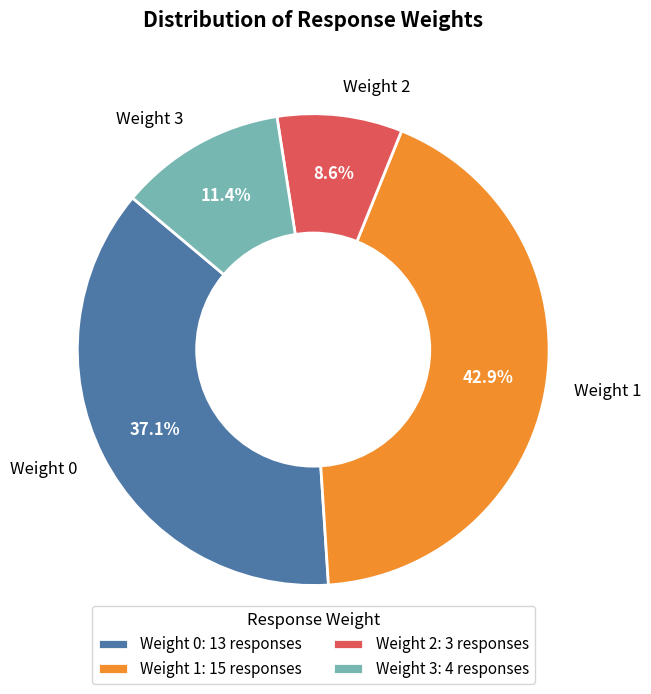

Which has a higher value, Weight 3 or Weight 1?

Weight 1